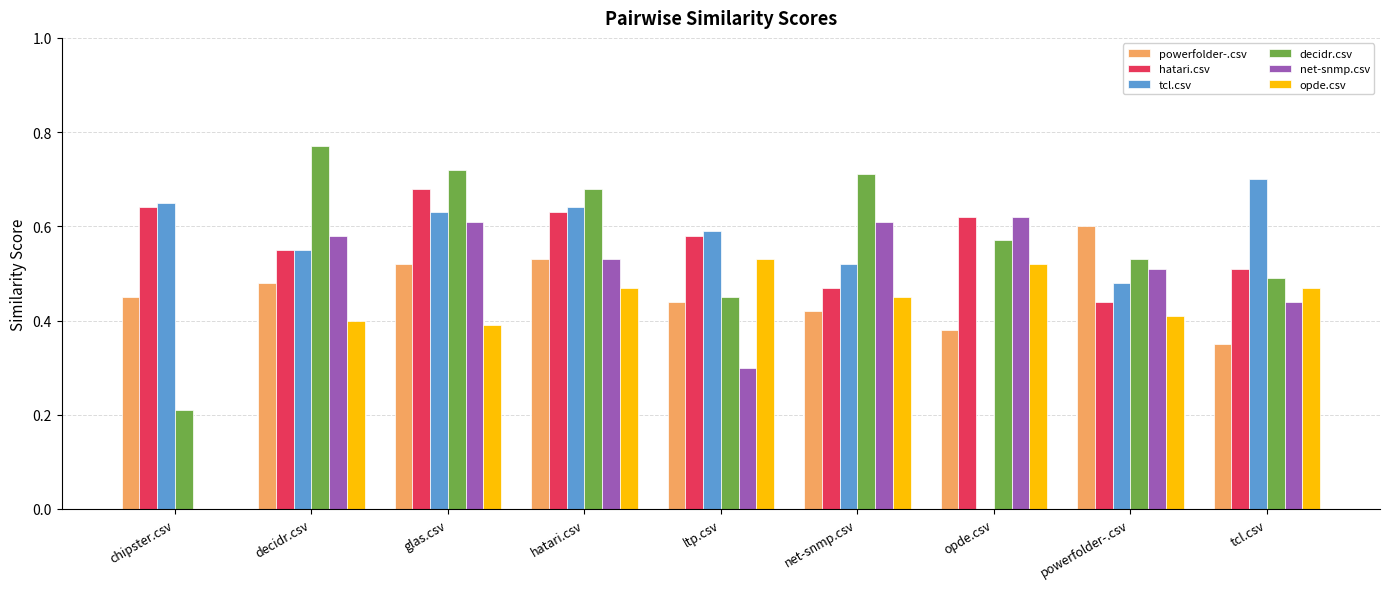

Is the value of tcl.csv at hatari.csv greater than the value of powerfolder-.csv at chipster.csv?

Yes